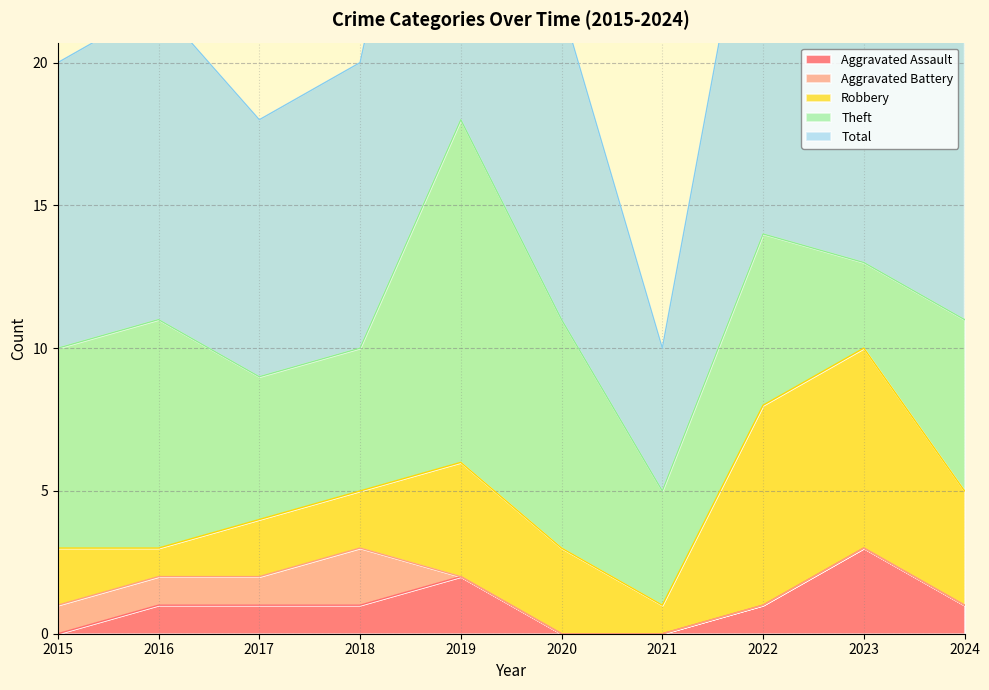

How many data points in Total are above 11?

3